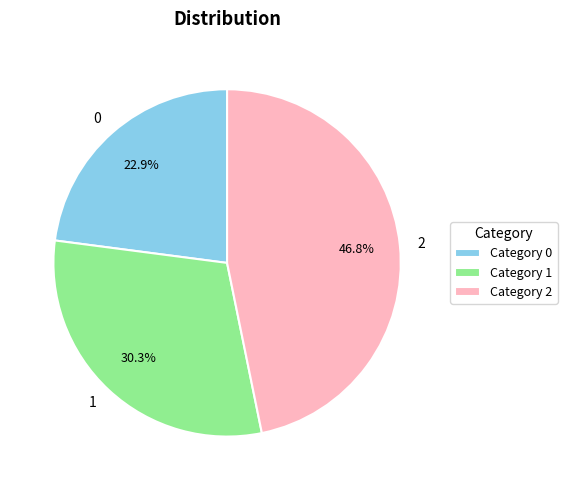

The 2 slice represents 47% of the pie. True or false?

True